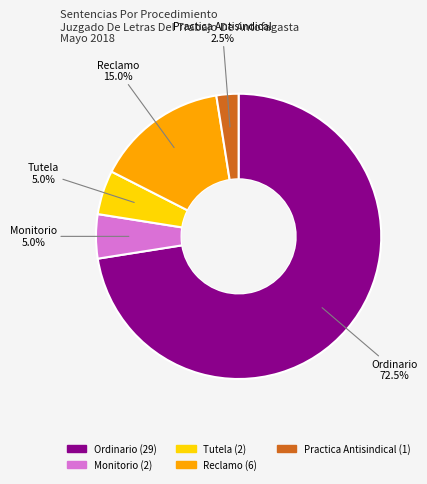

Approximately how many times larger is the value at Ordinario compared to Reclamo?

4.8